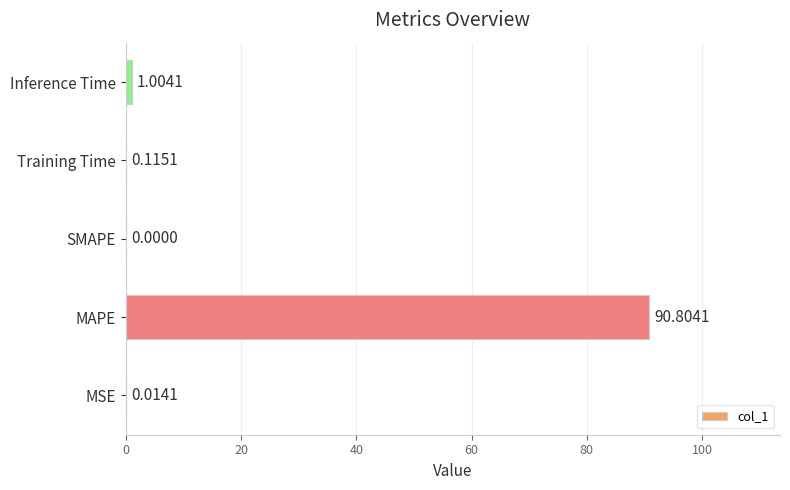

Are the bars horizontal?

Yes